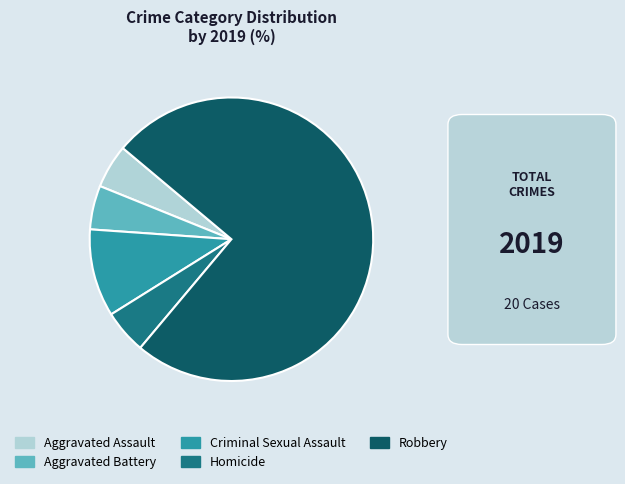

True or false: Criminal Sexual Assault accounts for 24% of the total.

False